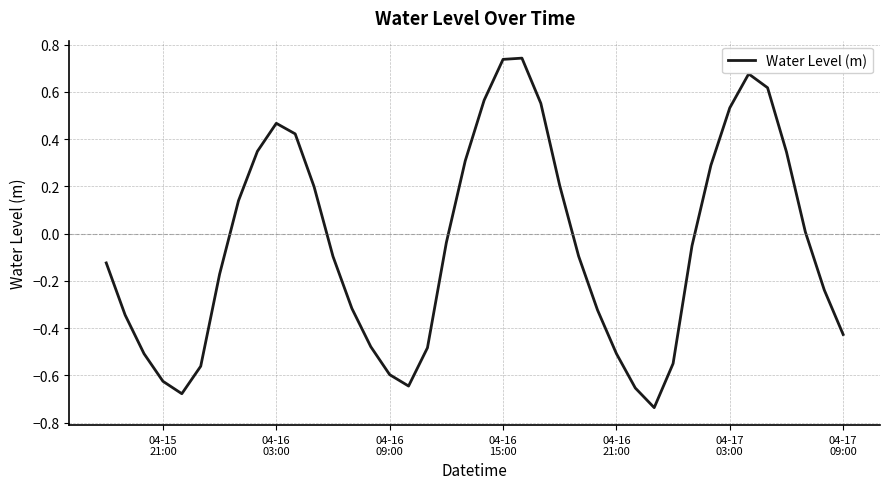

True or false: there are more than 1 points higher than both neighbors.

True